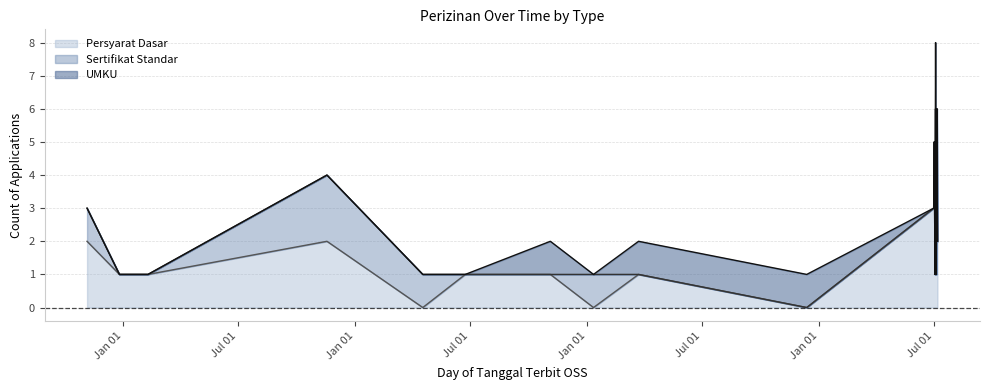

List the labels in order of Sertifikat Standar value, smallest first.

2018-12-26, 2018-12-30, 2019-02-09, 2020-06-23, 2020-11-04, 2021-03-23, 2021-12-13, 2022-07-01, 2022-07-02, 2022-07-03, 2022-07-04, 2022-07-05, 2022-07-06, 2022-07-07, 2018-11-05, 2020-04-17, 2021-01-11, 2019-11-18